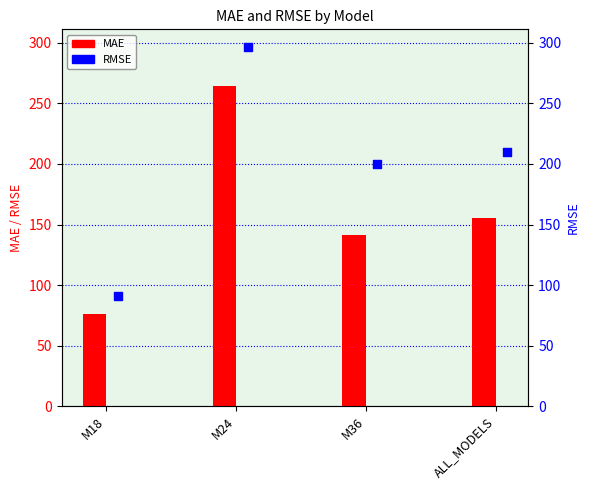

Is the value of RMSE at M24 greater than the value of MAE at M36?

Yes